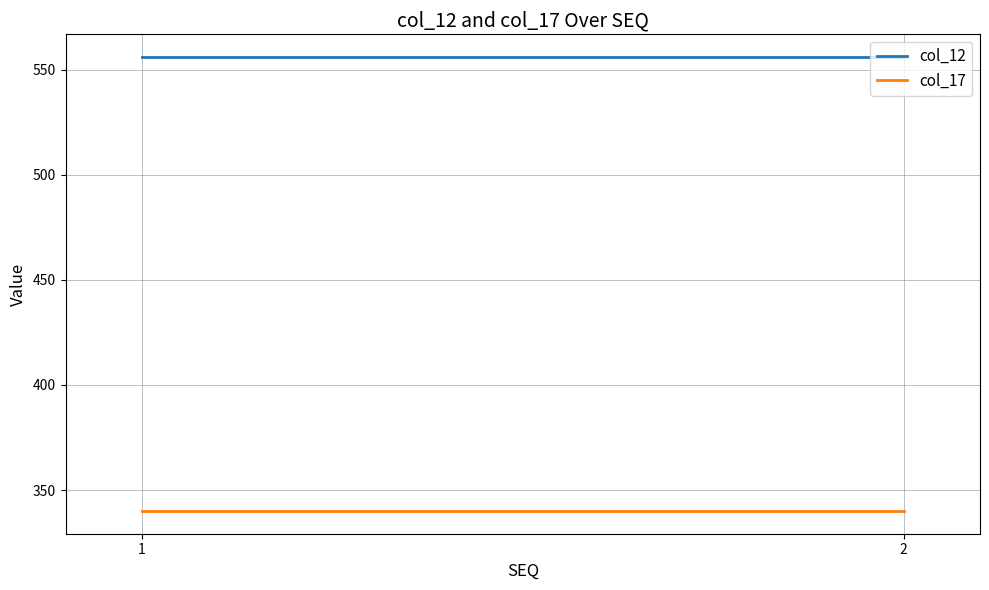

At which category does the chart reach its minimum across all series?

1